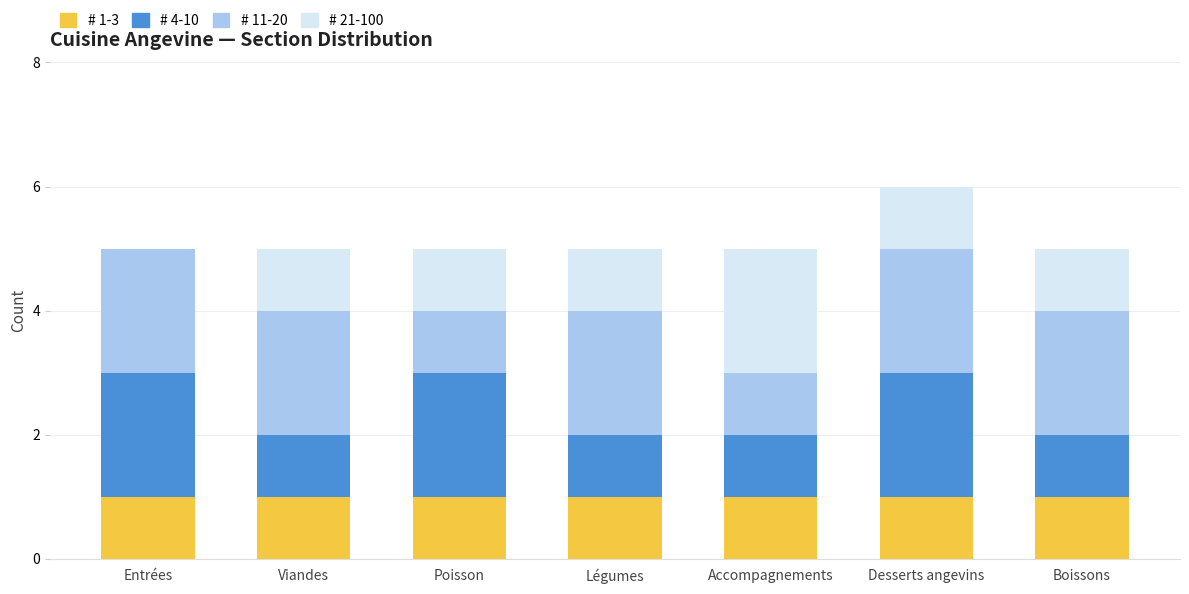

The # 1-3 series shows 0 at Boissons. True or false?

False